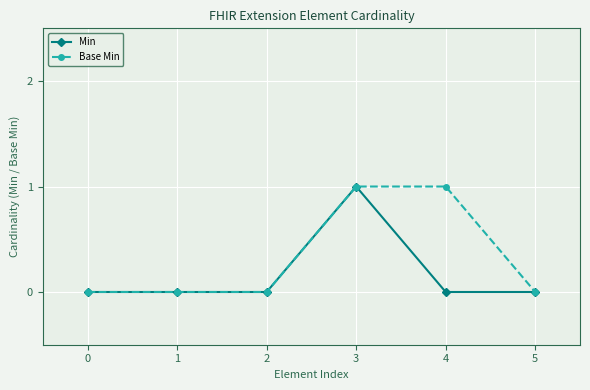

What is the difference between the maximum and minimum values in the Min series?

1